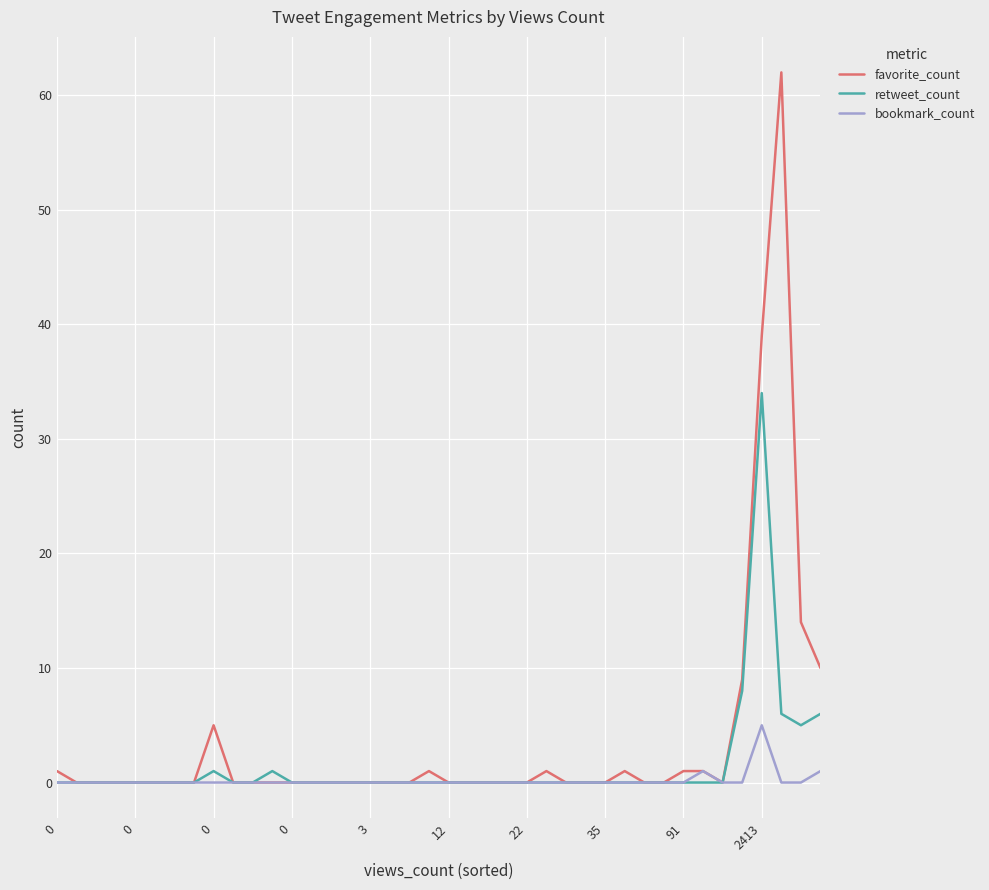

What is the greatest value displayed?

62